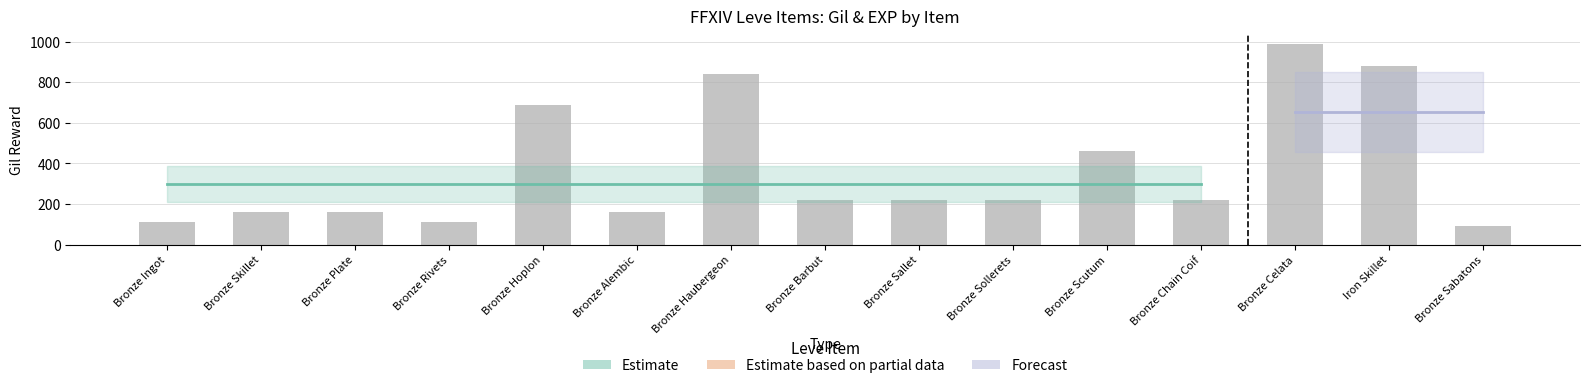

Which has a higher value, Bronze Celata or Bronze Hoplon?

Bronze Celata